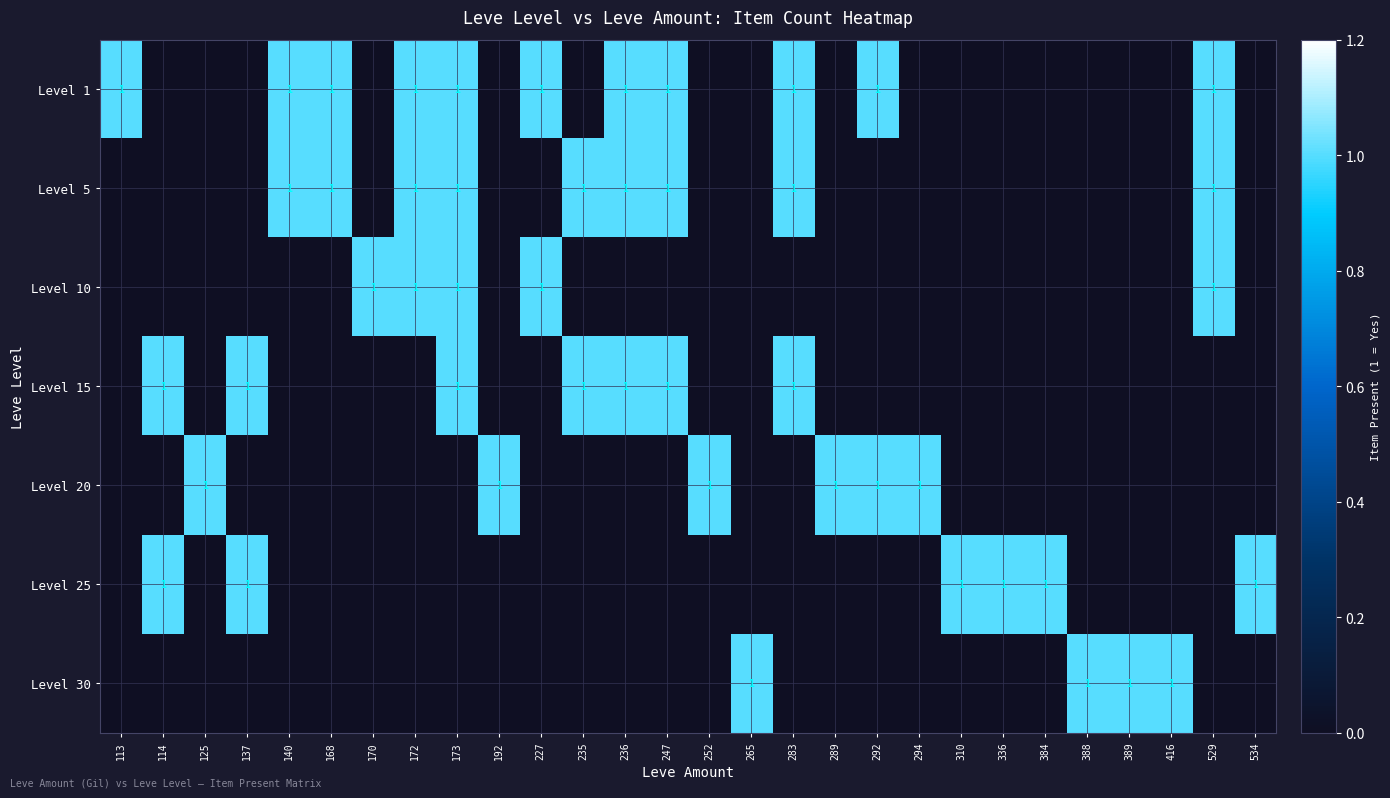

What is the total value across all series at 534?

1